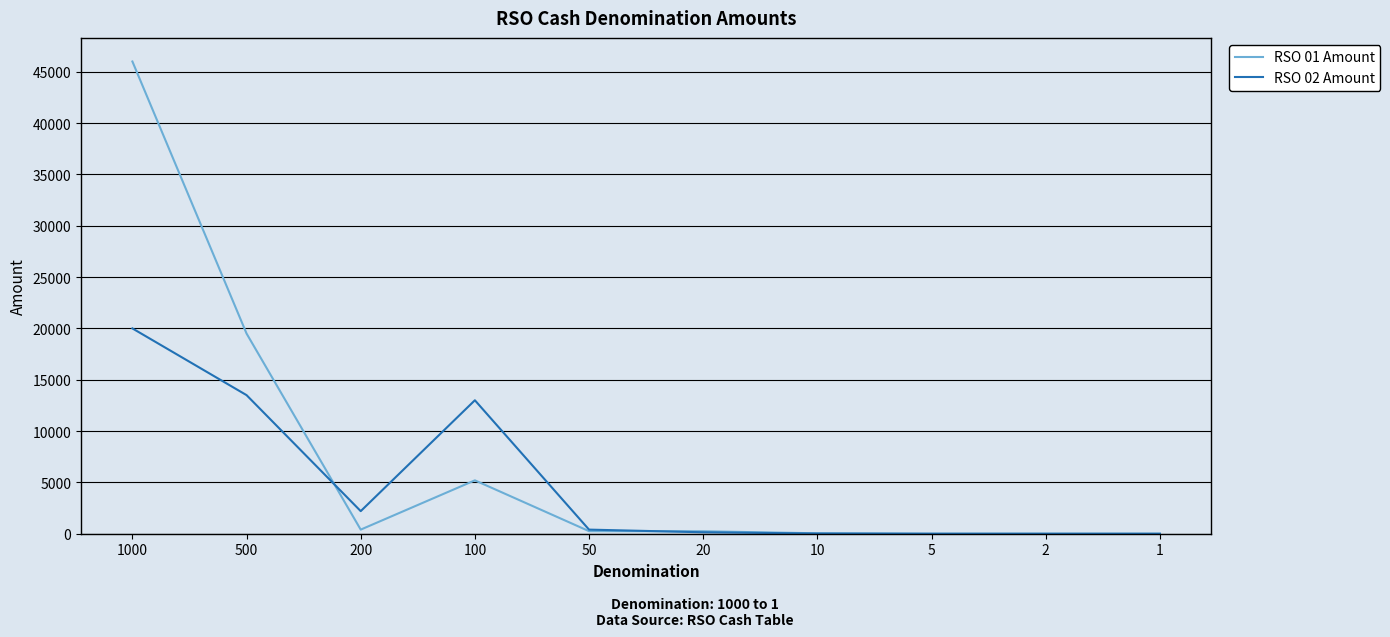

What is the total value across all series at 1000?

66000